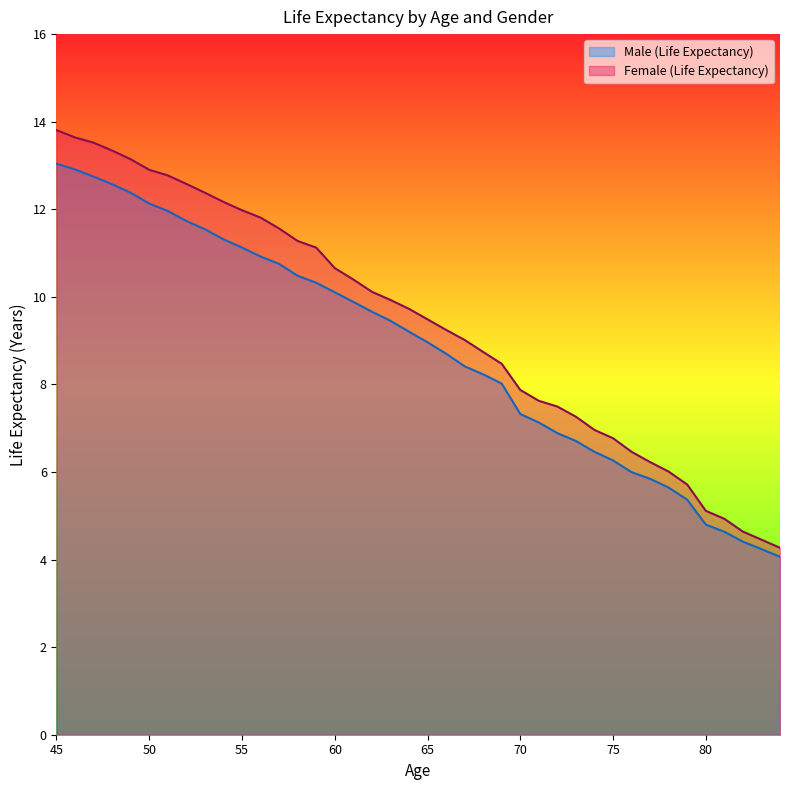

At which category is the sum across all series the highest?

45